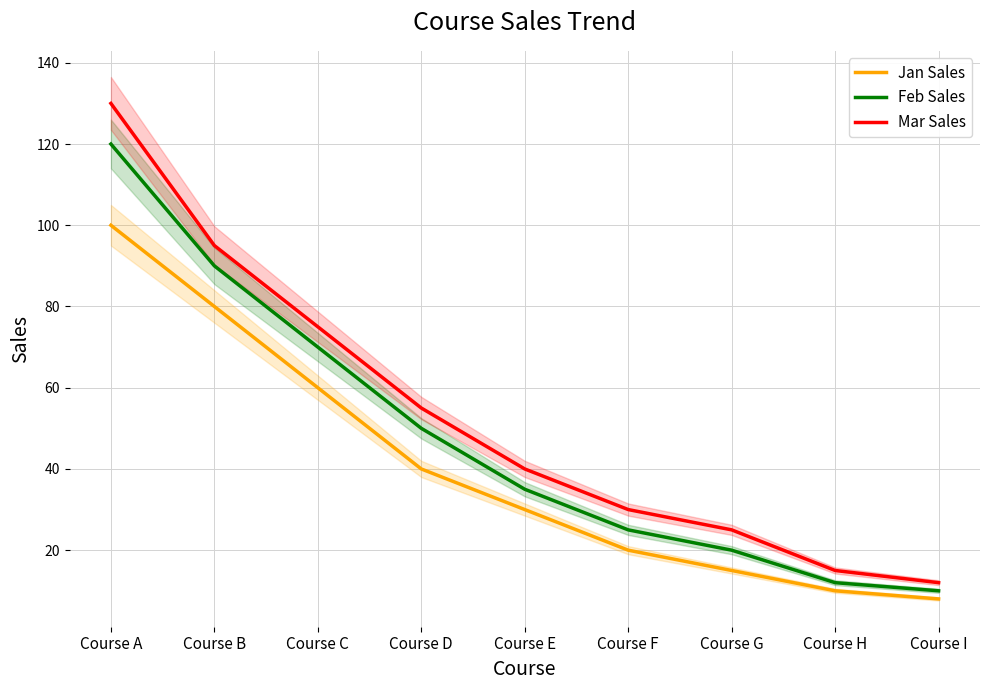

Reading right to left, list all the values displayed in this chart.

Jan Sales: 8	10	15	20	30	40	60	80	100
Feb Sales: 10	12	20	25	35	50	70	90	120
Mar Sales: 12	15	25	30	40	55	75	95	130